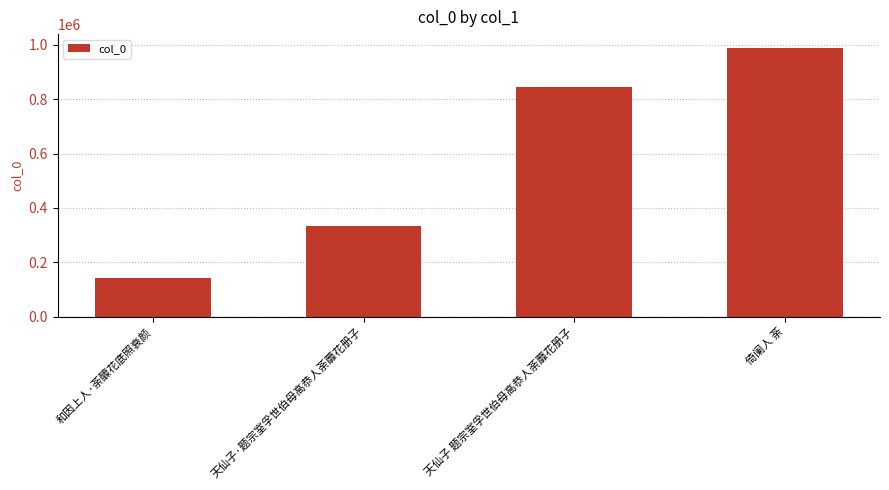

What value does the data have at 和因上人·荼醾花底照衰颜, to the nearest 50?

142600